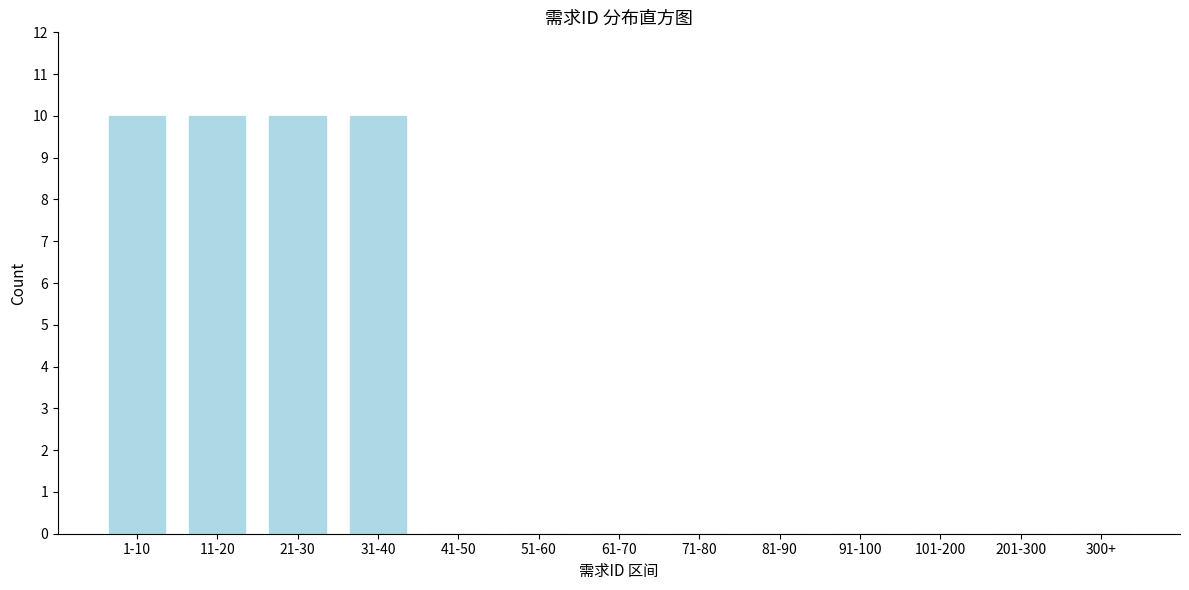

Reading left to right, what are all the values shown in this chart?

1-10=10	11-20=10	21-30=10	31-40=10	41-50=0	51-60=0	61-70=0	71-80=0	81-90=0	91-100=0	101-200=0	201-300=0	300+=0